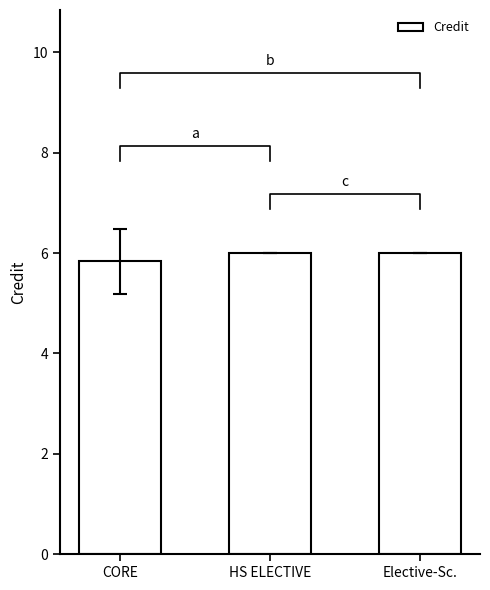

How many data points does each series have?

3